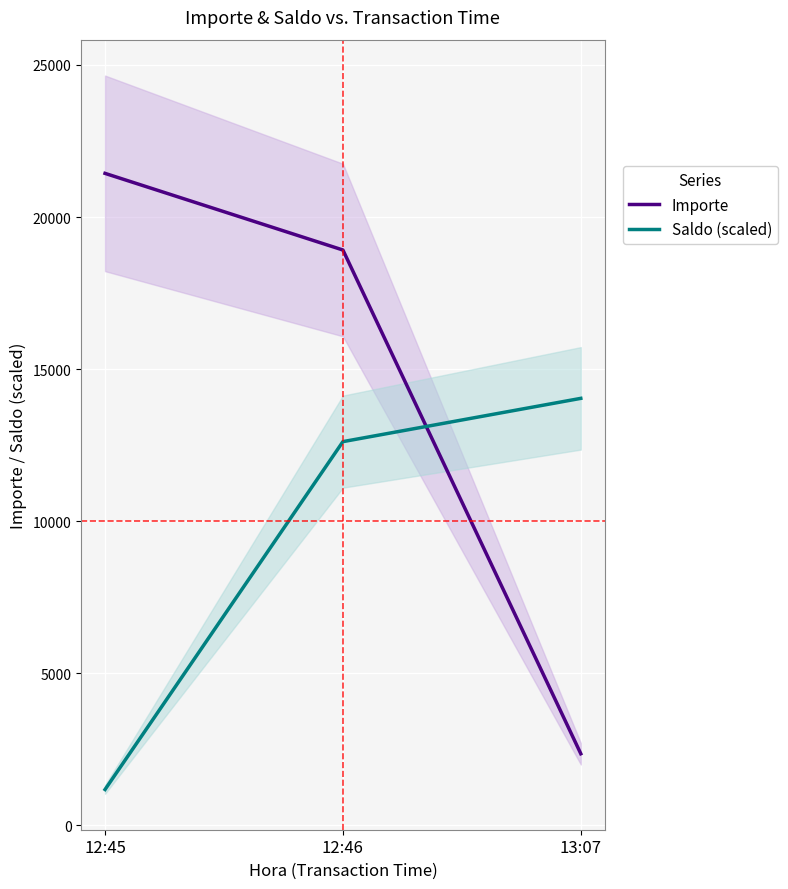

What is the difference between the maximum and minimum values in the Importe series?

19081.8